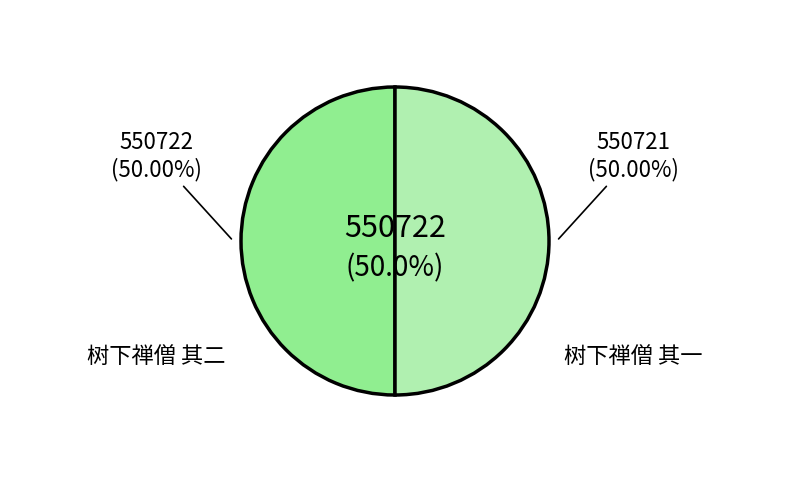

How many slices are in this pie chart?

2